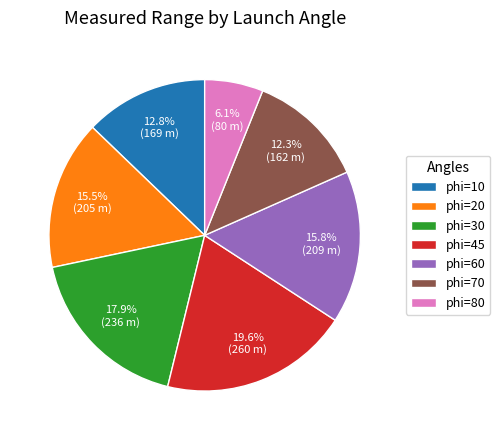

The phi=45 slice represents 20% of the pie. True or false?

True